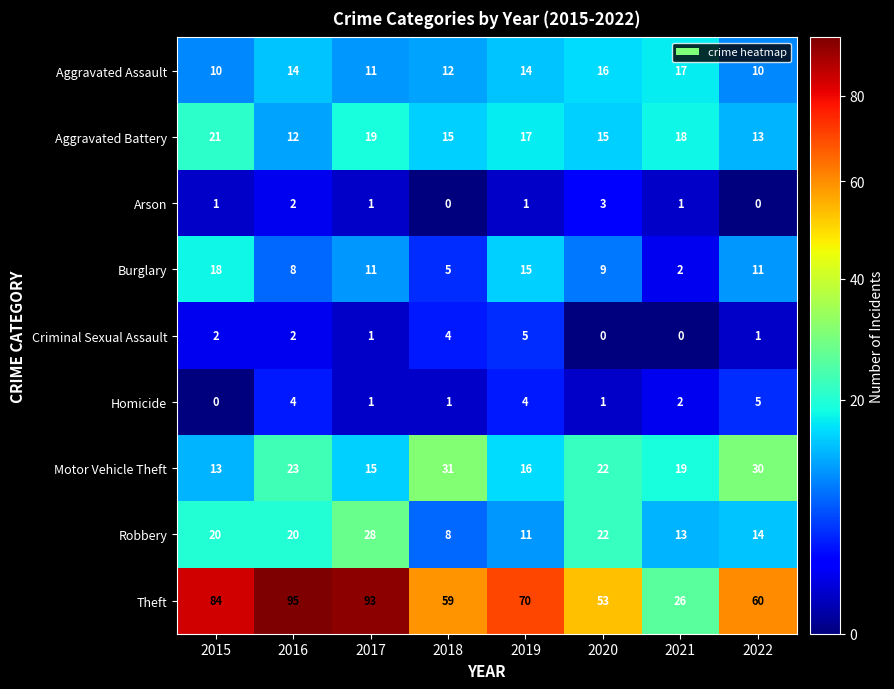

Is the value of Burglary at 2015 greater than the value of Criminal Sexual Assault at 2021?

Yes